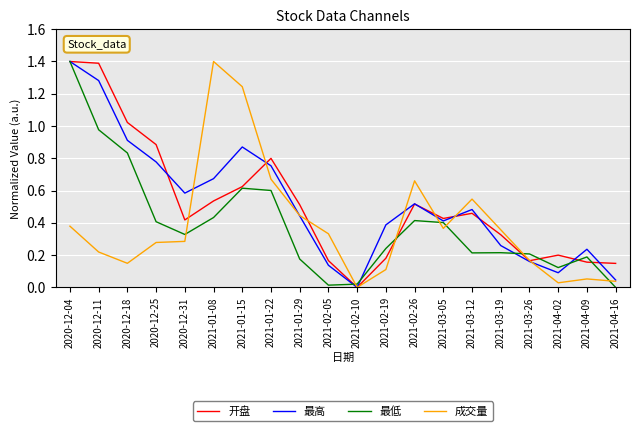

True or false: 开盘 has a value of 0.1 at 2021-04-16.

True